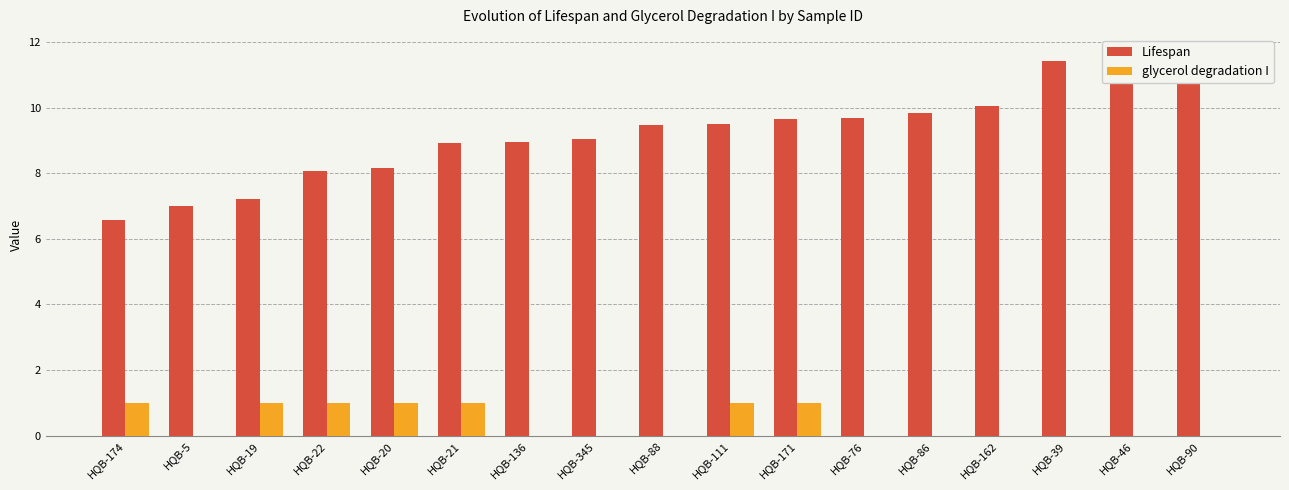

The value of Lifespan at HQB-86 is 13.8. True or false?

False